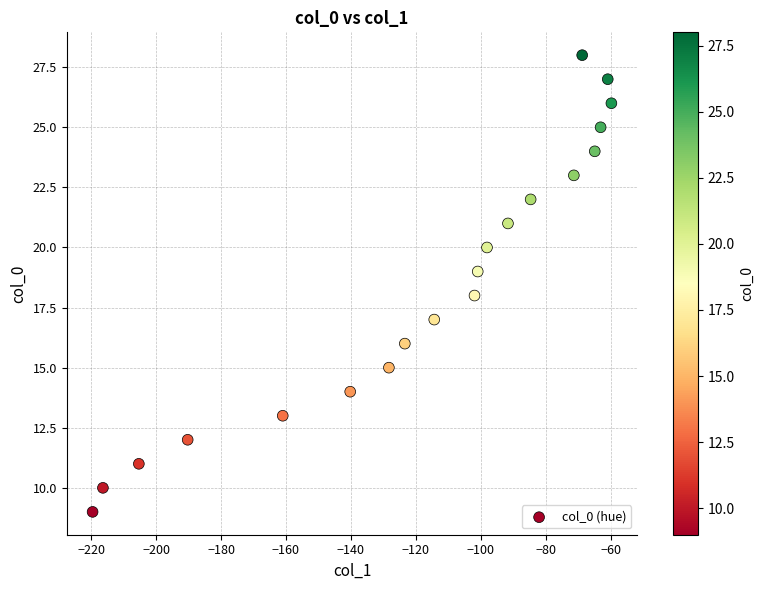

What is the range of Y values (max minus min)?

19